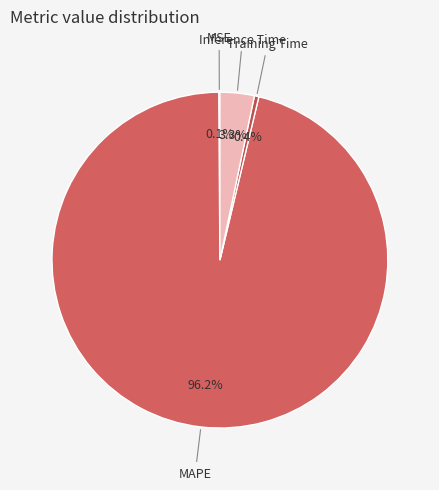

How much of the chart is everything except MAPE?

3.8%